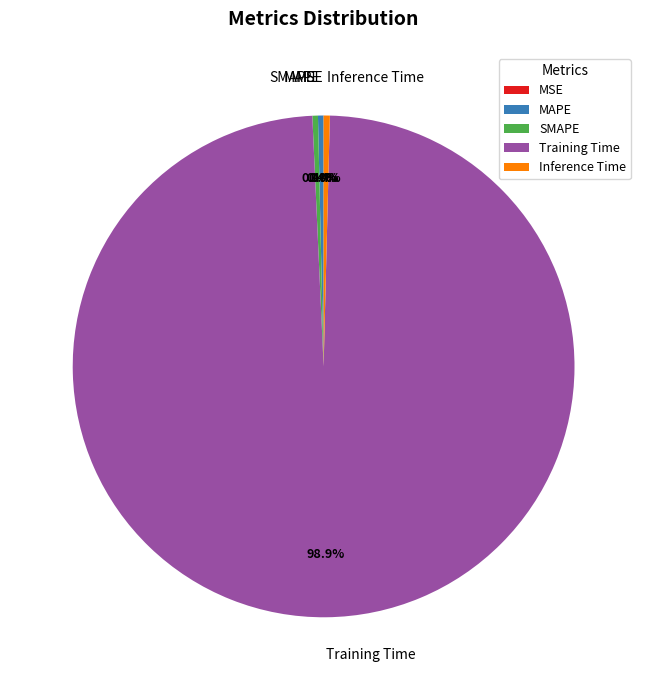

Does Inference Time represent more than half of the total?

No